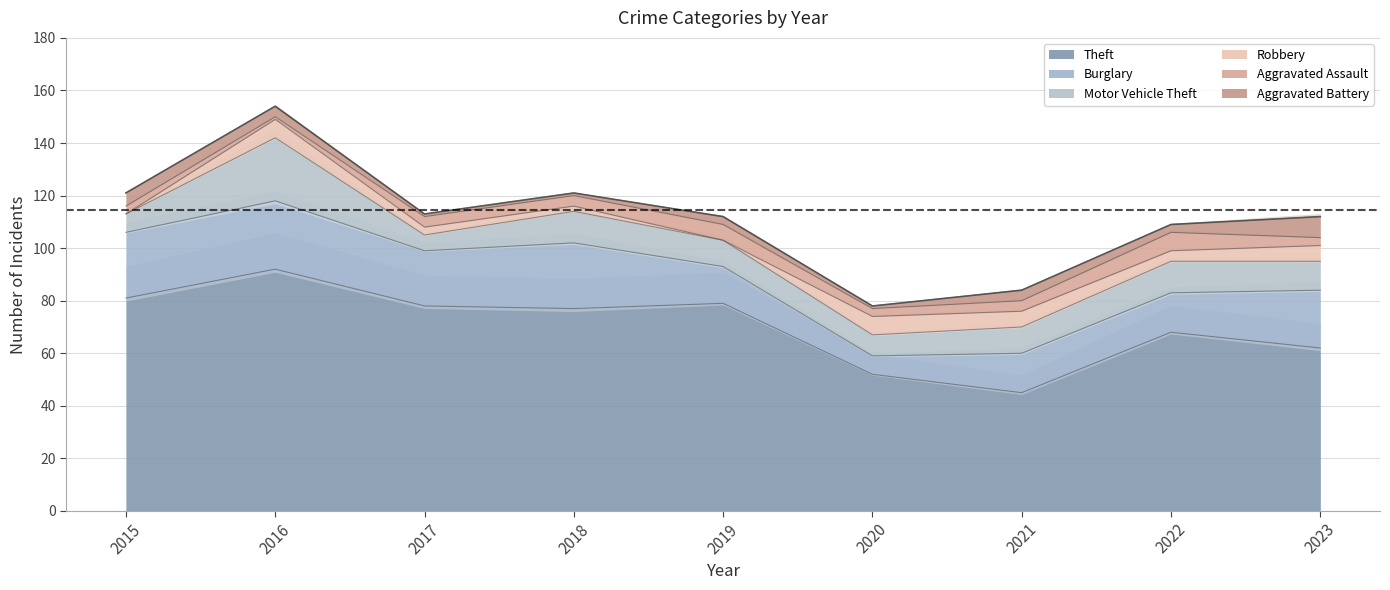

What is the sum of all Theft values?

634